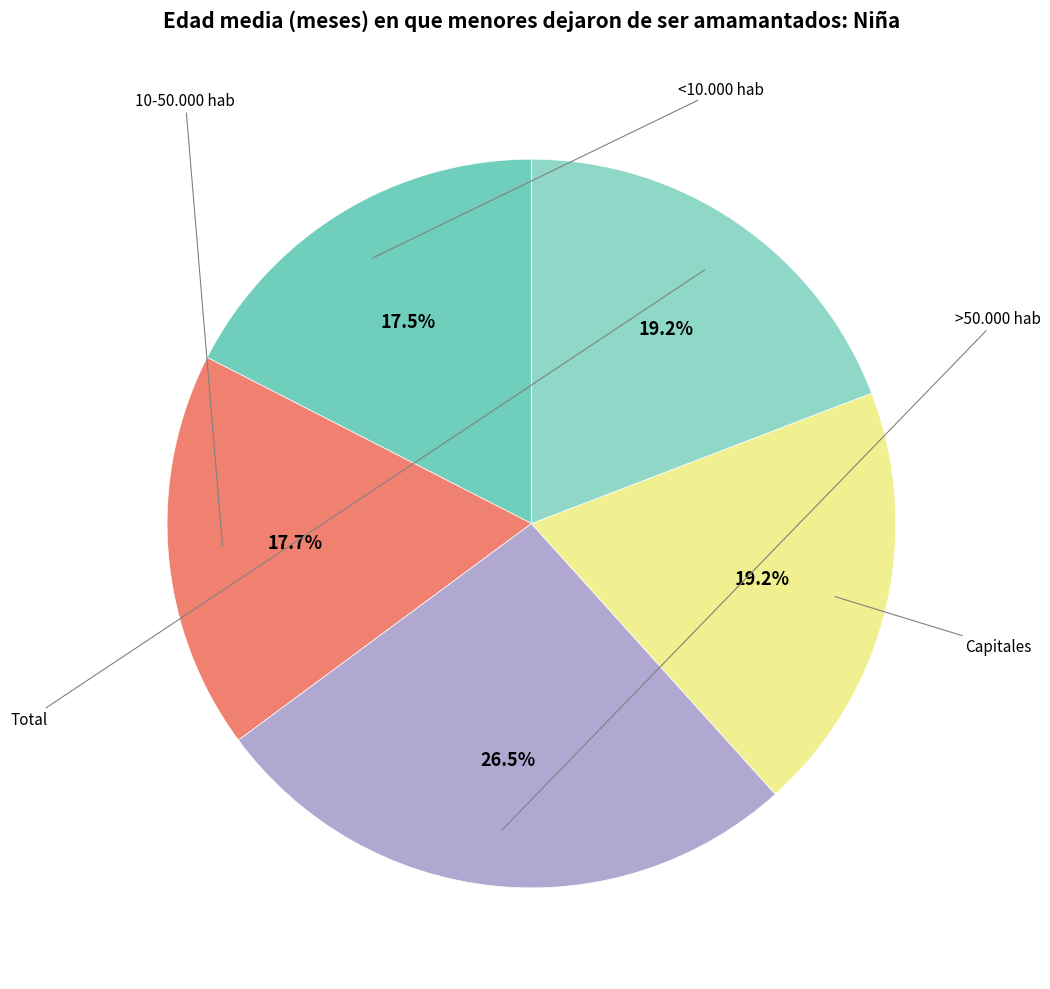

Which has a higher value, <10.000 hab or 10-50.000 hab?

10-50.000 hab